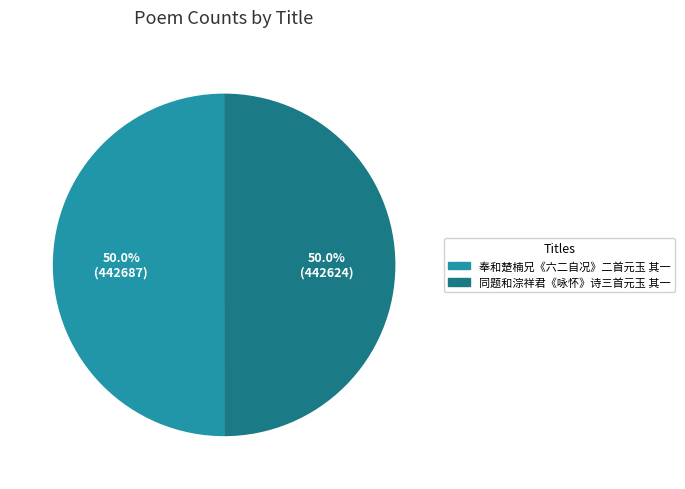

Is it true that 奉和楚楠兄《六二自况》二首元玉 其一 is 50% of the pie?

True